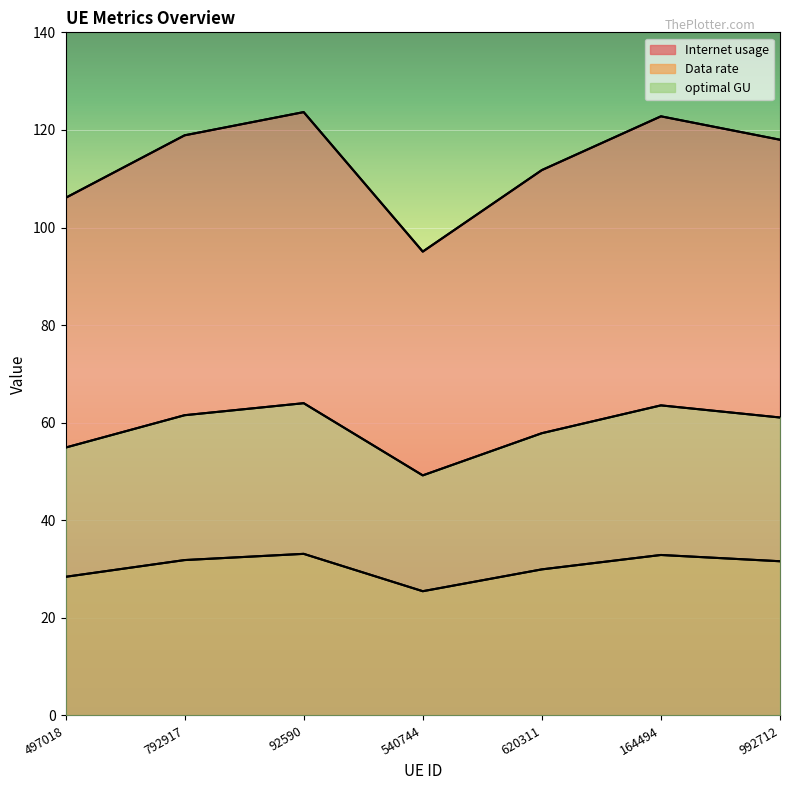

Rank the series by their average value, from lowest to highest.

optimal GU, Data rate, Internet usage